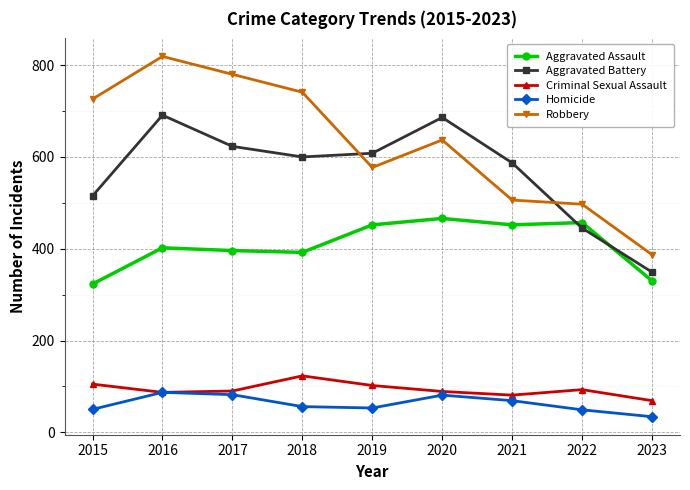

Is it true that Homicide equals 144 at 2017?

False